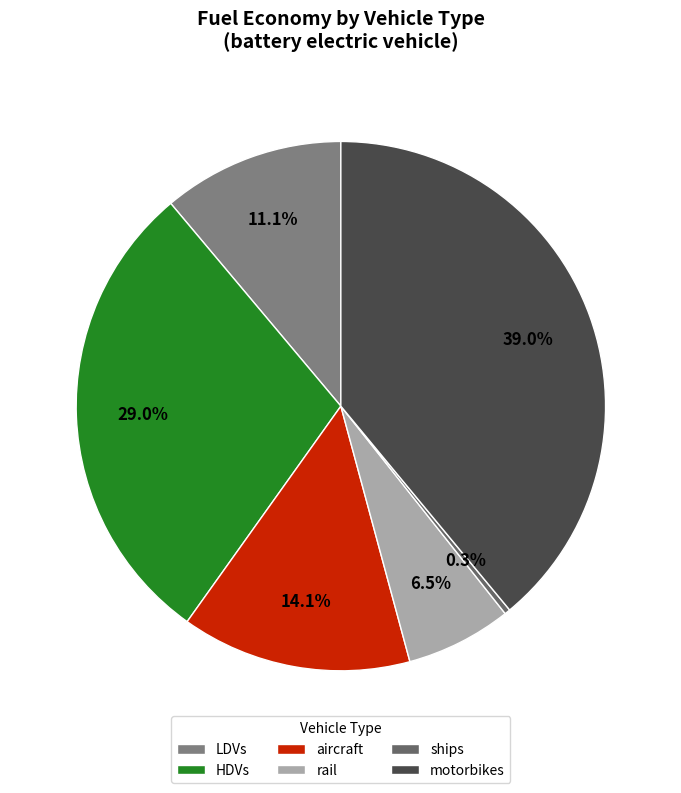

Is rail the majority of the pie?

No